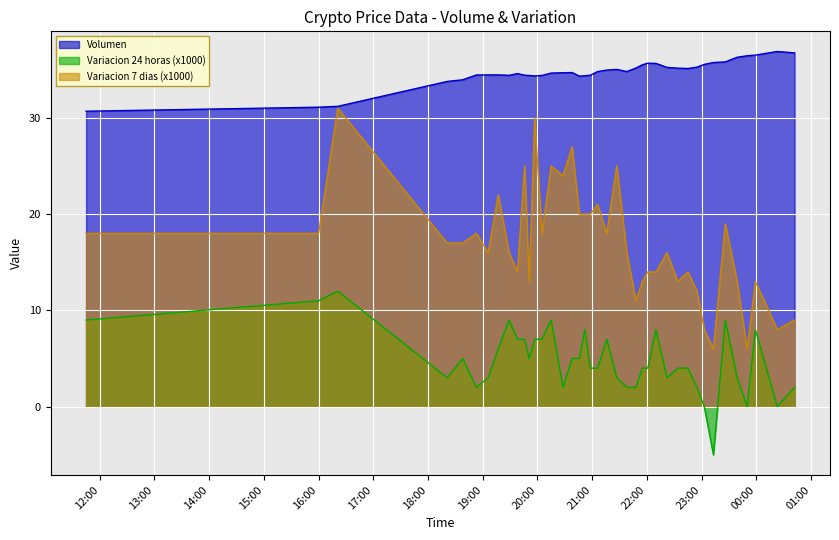

What is the maximum value for Volumen?

36.9